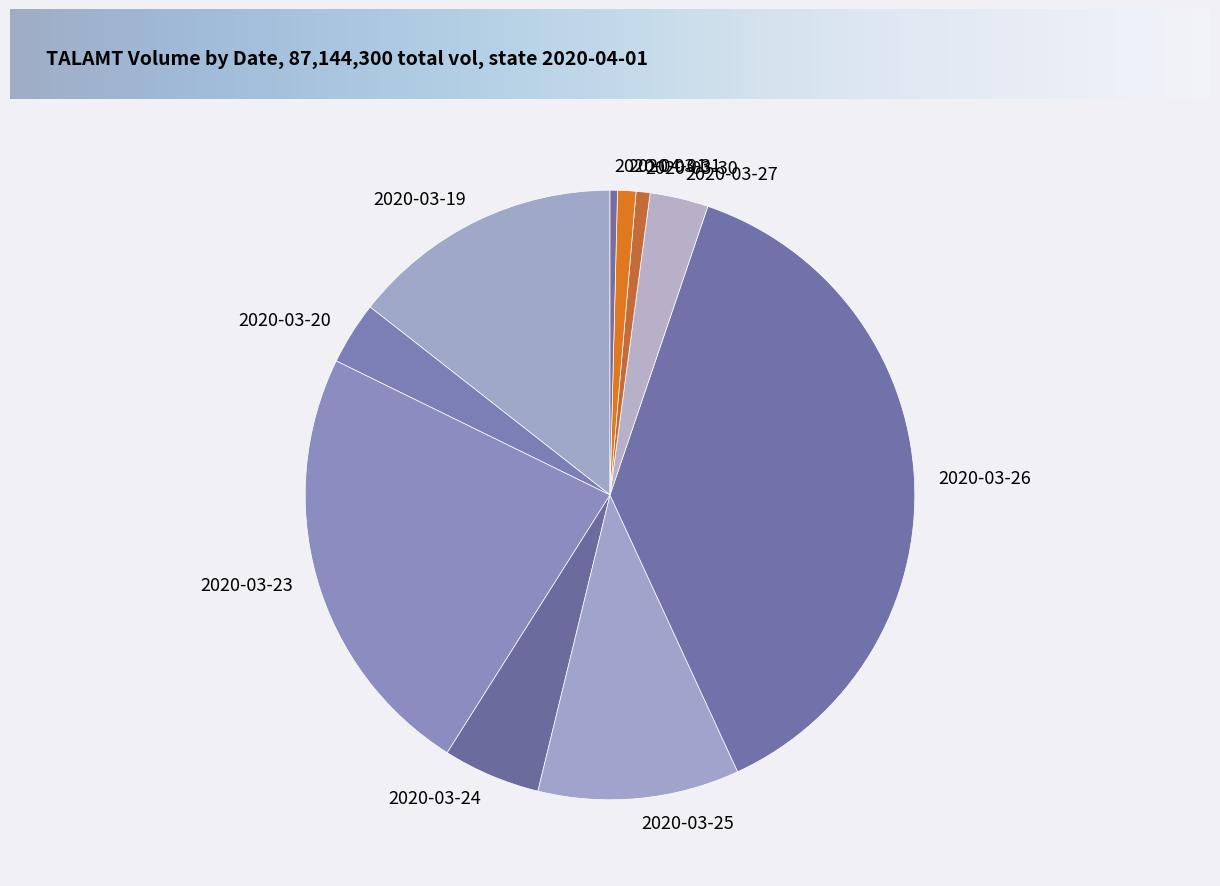

The 2020-03-25 slice represents 11% of the pie. True or false?

True